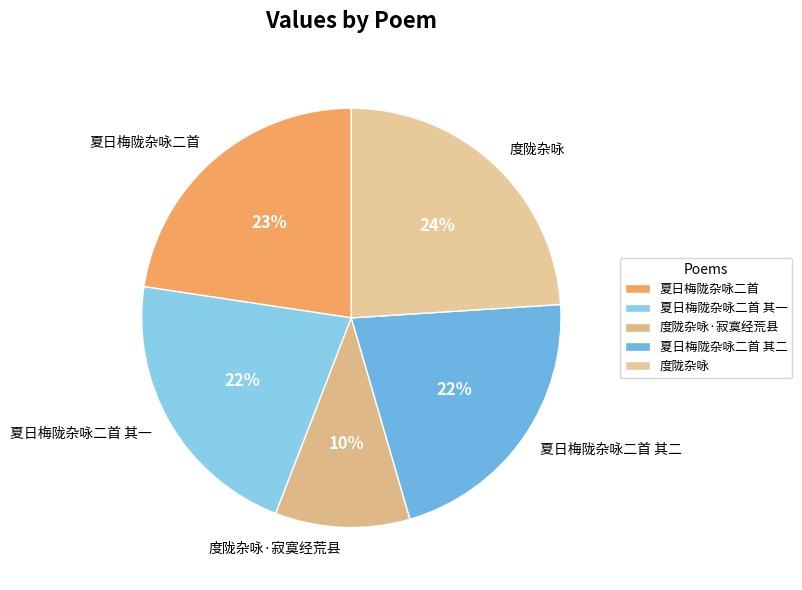

What is the largest slice in the pie chart?

度陇杂咏